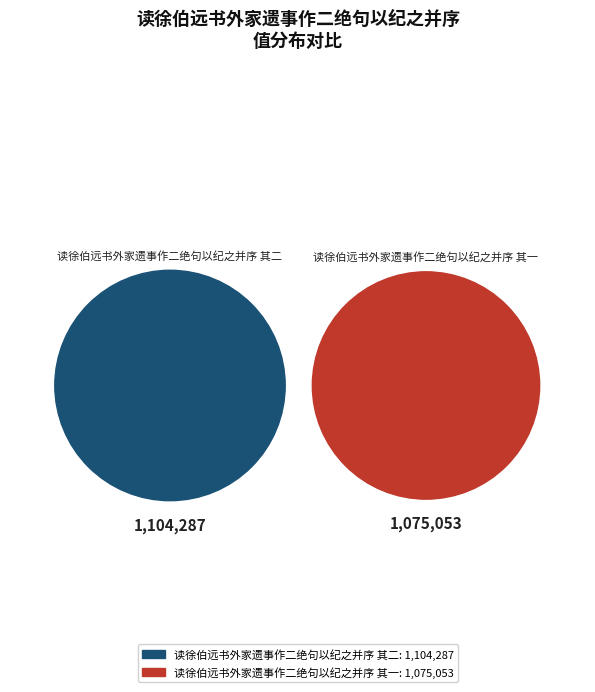

Combined, do 读徐伯远书外家遗事作二绝句以纪之并序 其二 and 读徐伯远书外家遗事作二绝句以纪之并序 其一 account for over 50%?

Yes